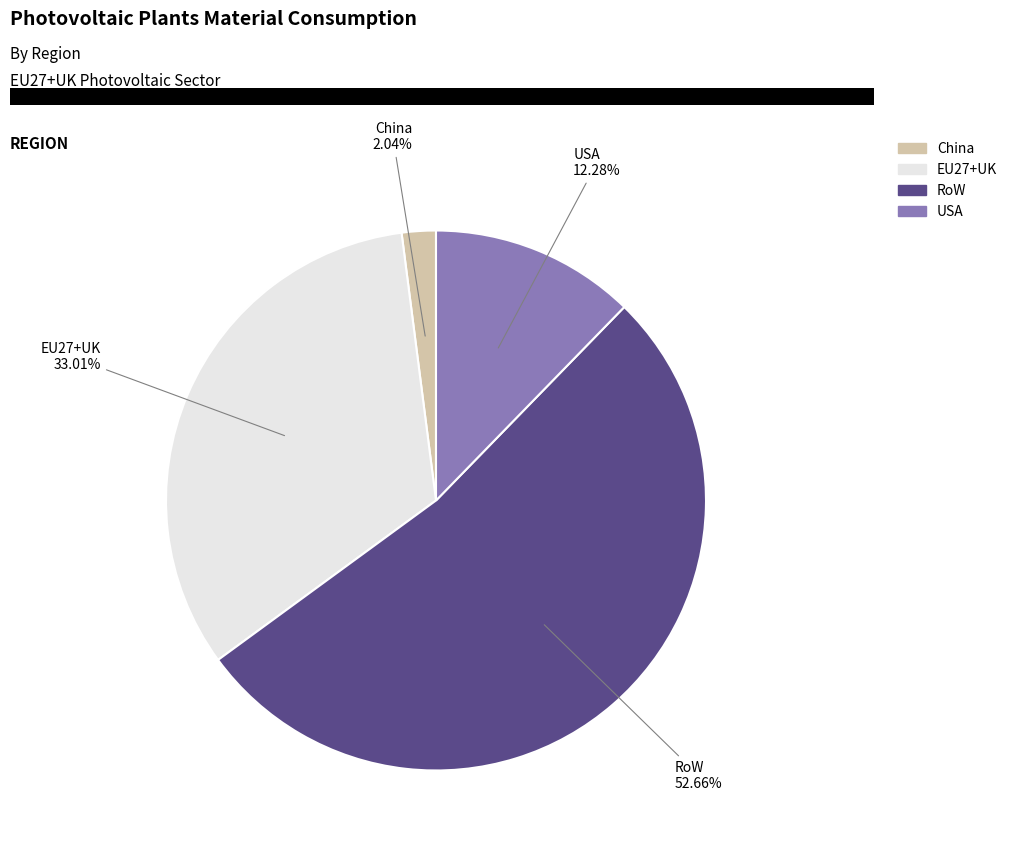

Is there any slice that represents more than half of the pie?

Yes